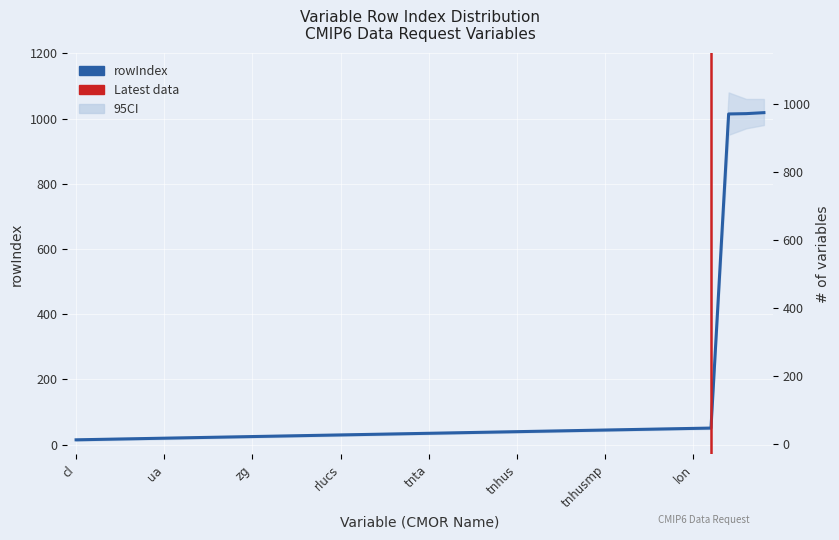

Is this an area chart (filled region under the line)?

No